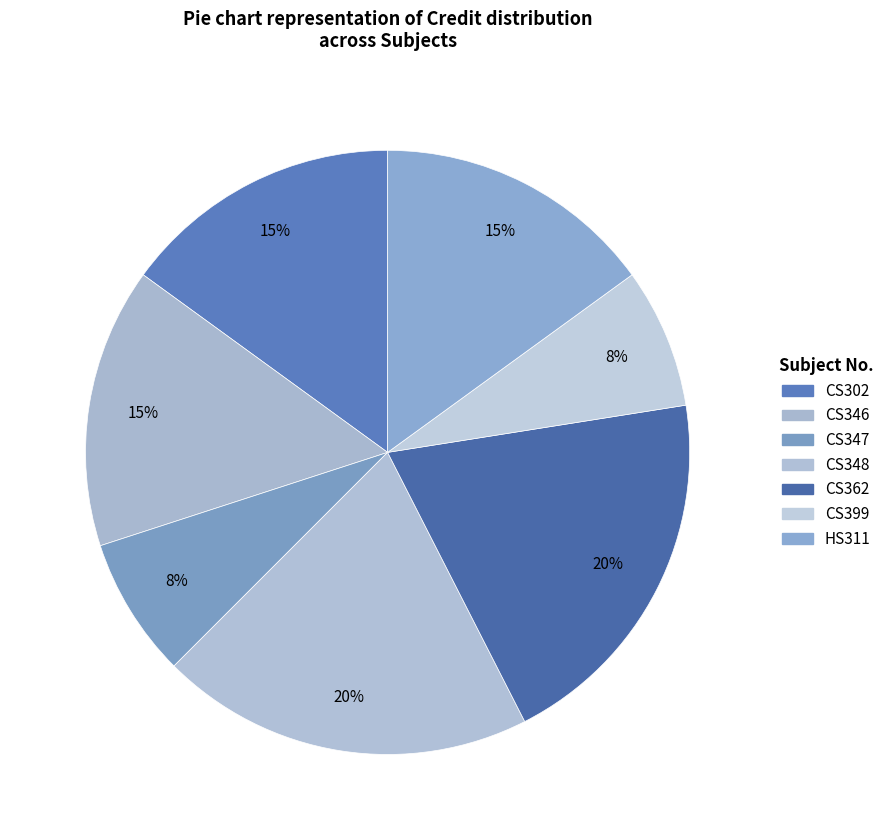

What percentage is NOT represented by HS311?

85.0%